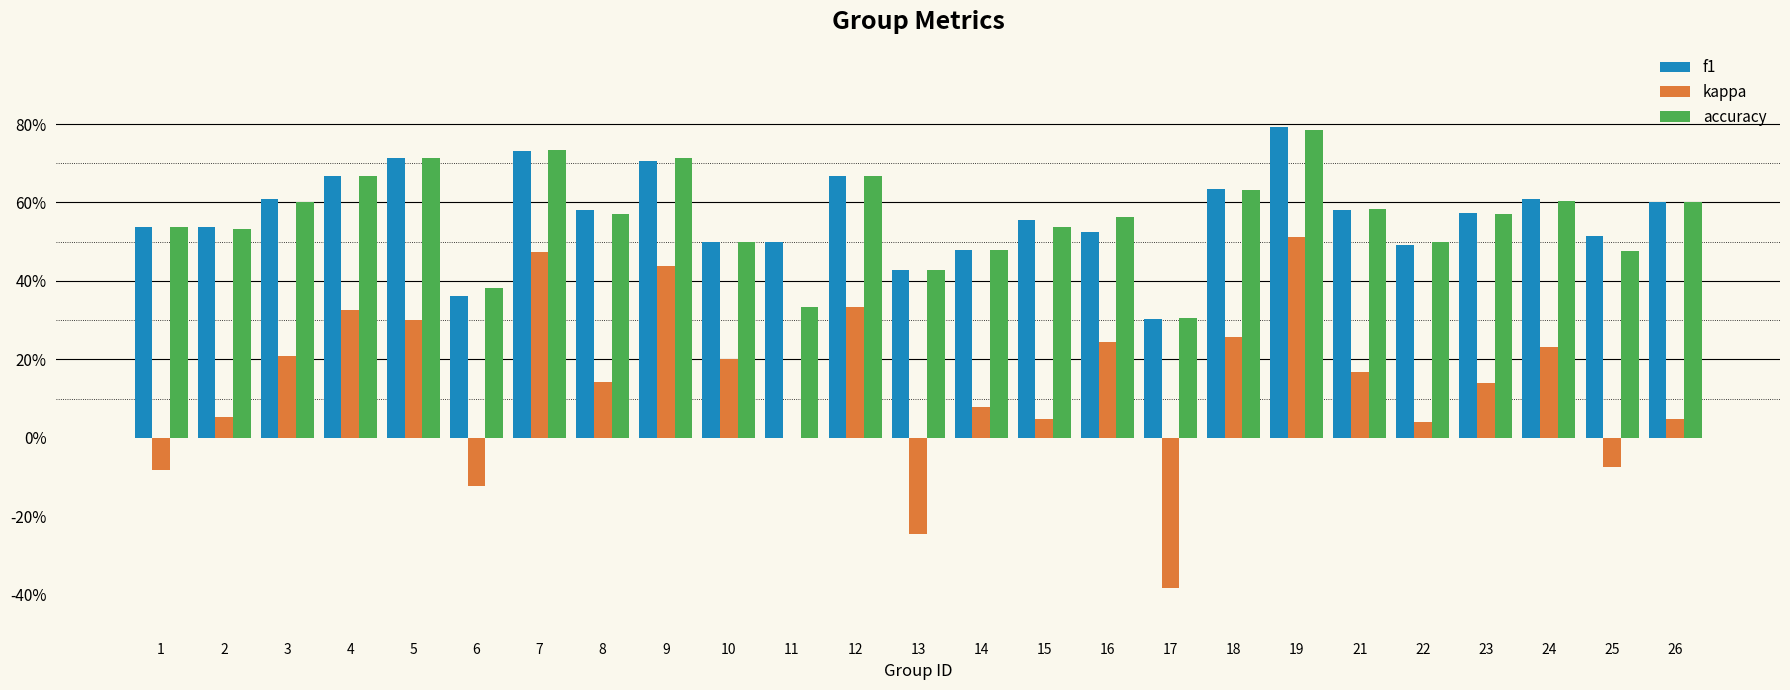

Where does the kappa series first go above 0?

2